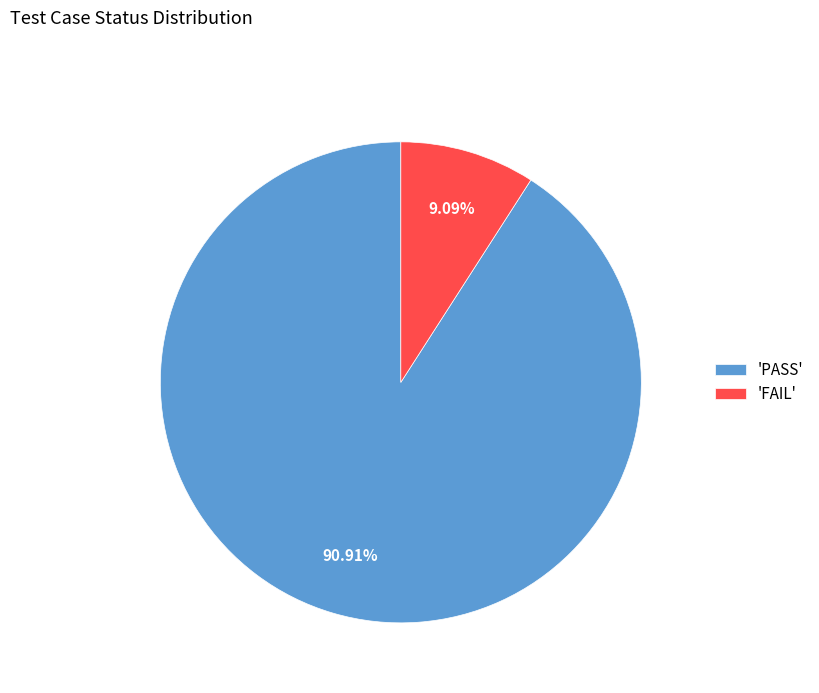

Is 'FAIL' the majority of the pie?

No